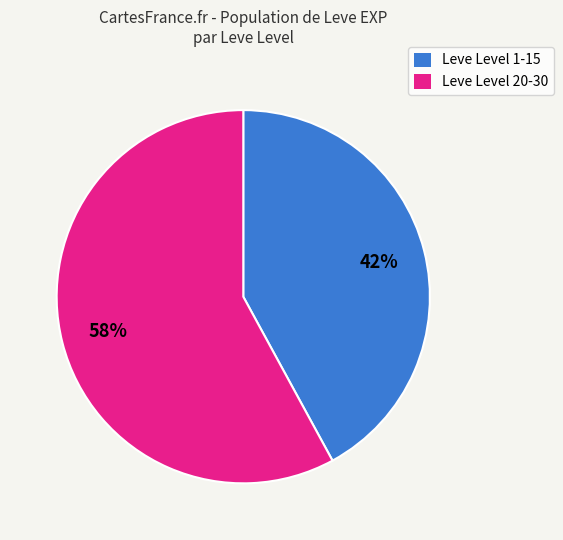

Do Leve Level 20-30 and Leve Level 1-15 together represent more than half of the pie?

Yes